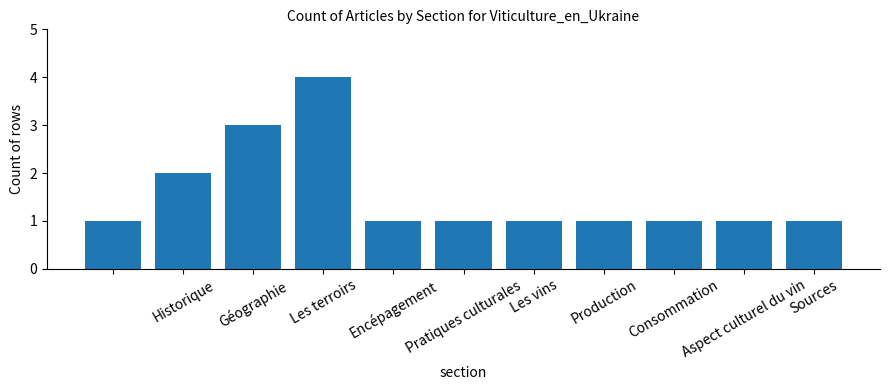

What is the sum of all values?

17